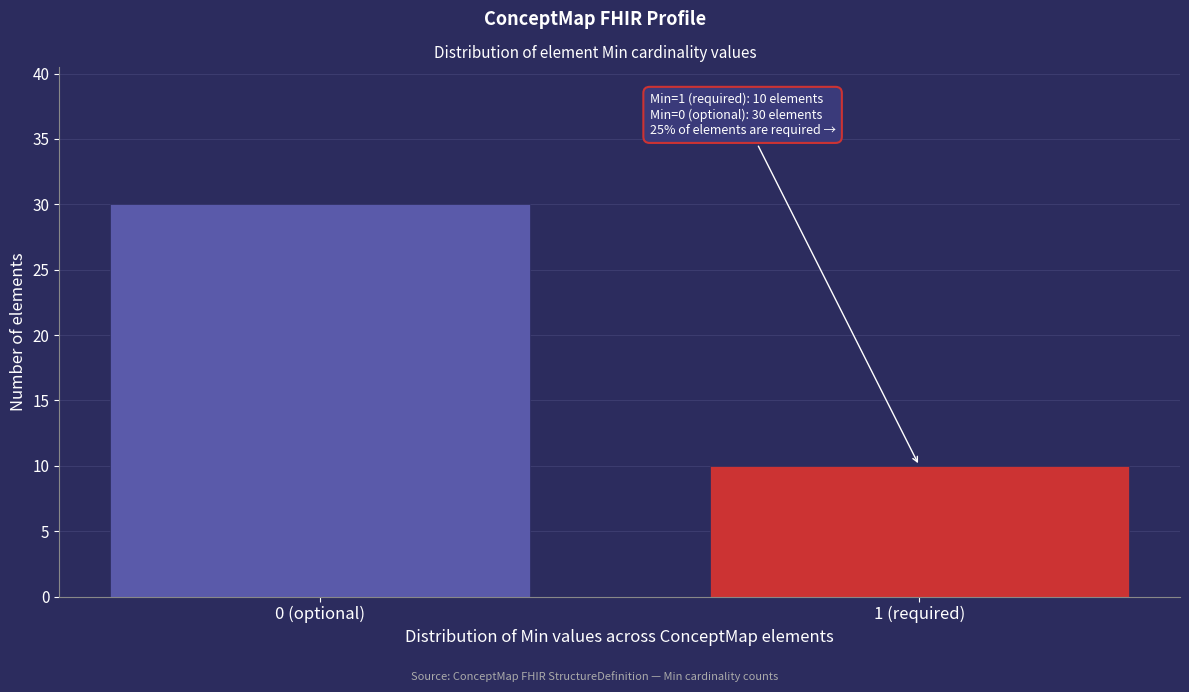

Reading left to right, extract all data points from this chart.

30	10